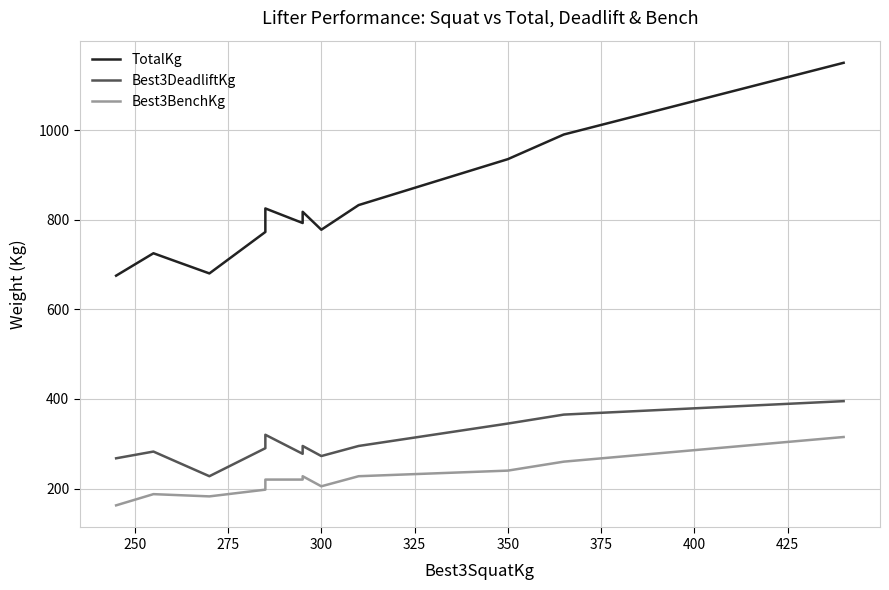

True or false: Best3BenchKg and TotalKg cross at least once.

False